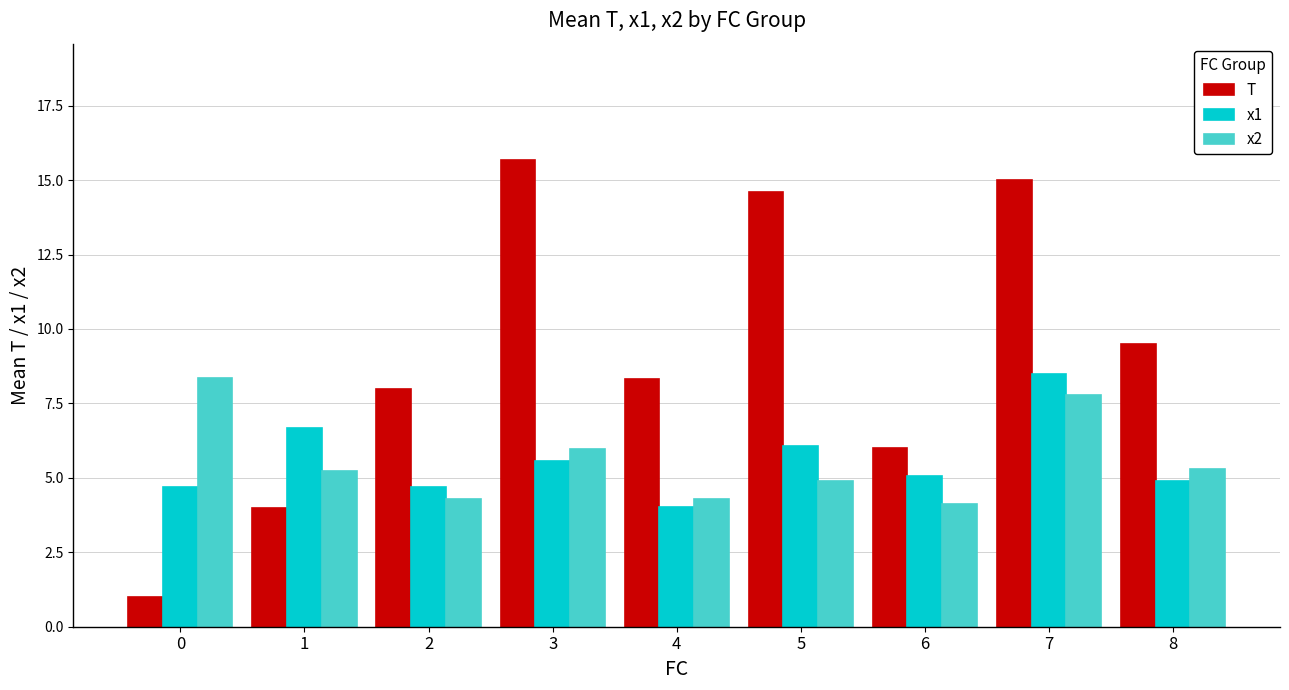

How many values in the x1 series are below 5?

4